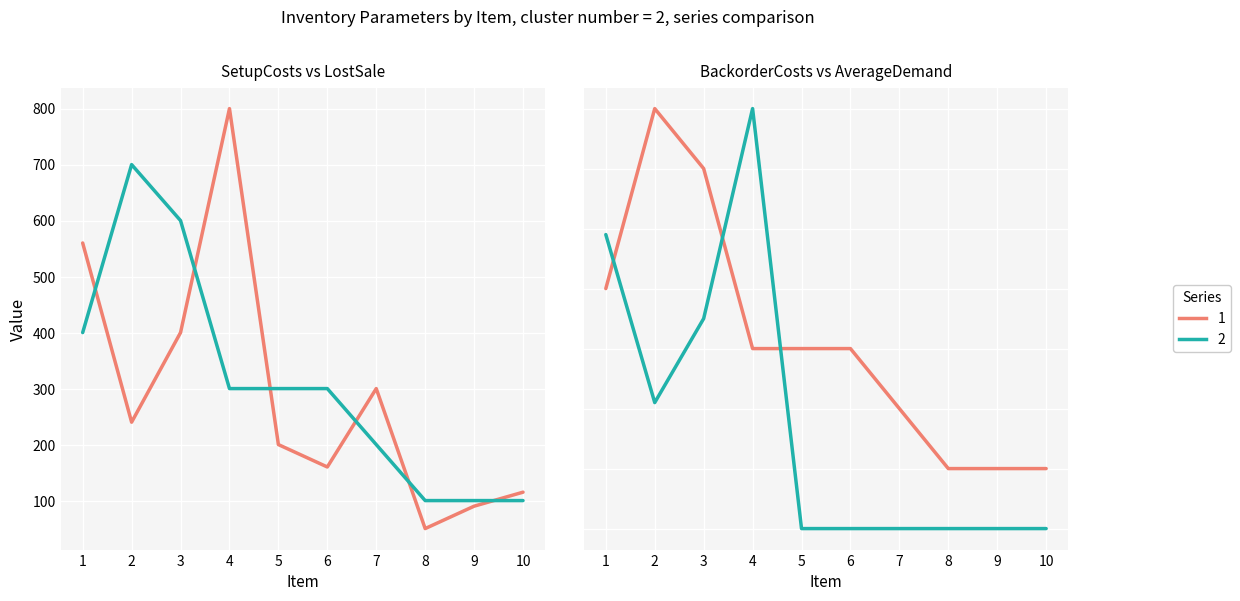

What is the difference between the highest and lowest values at 3?

565